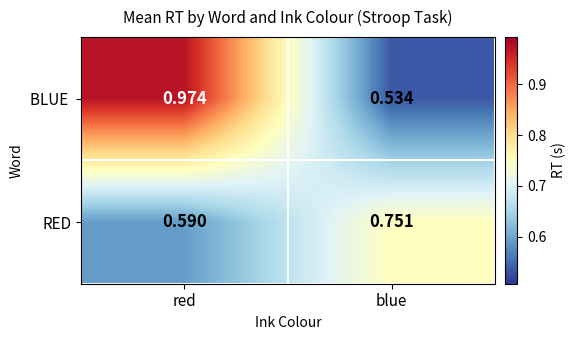

Which category has the lowest value in the RED series?

red